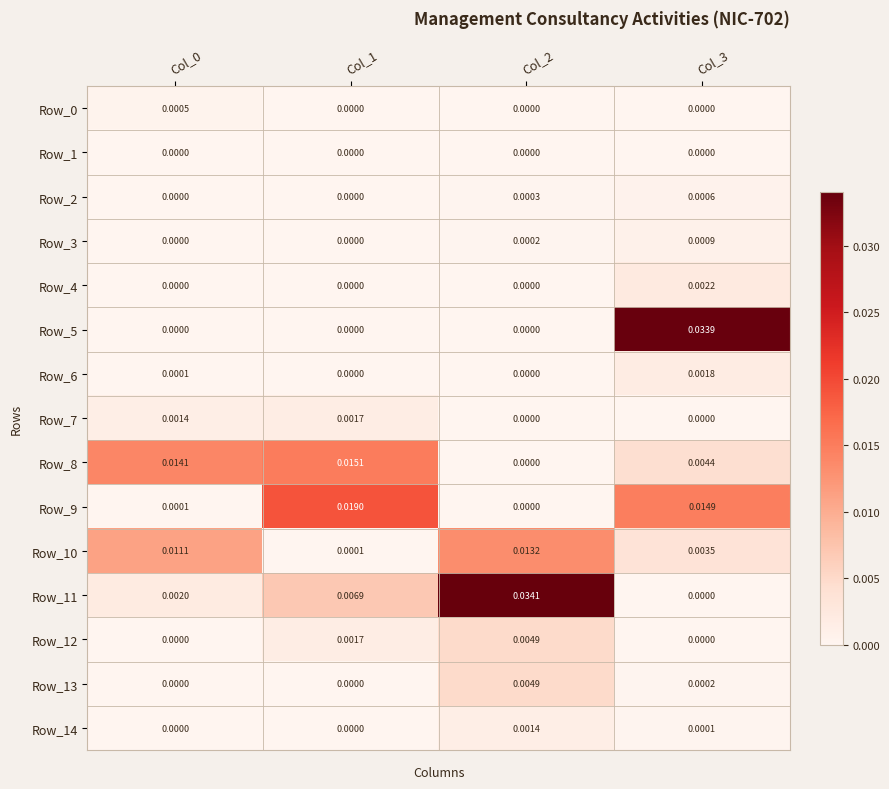

Is the value of Row_10 at Col_2 greater than the value of Row_13 at Col_0?

Yes